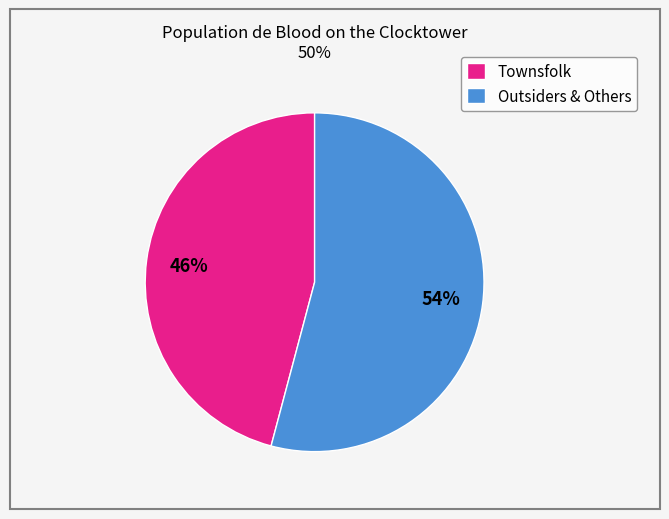

To the nearest percent, what portion does Townsfolk represent?

46%